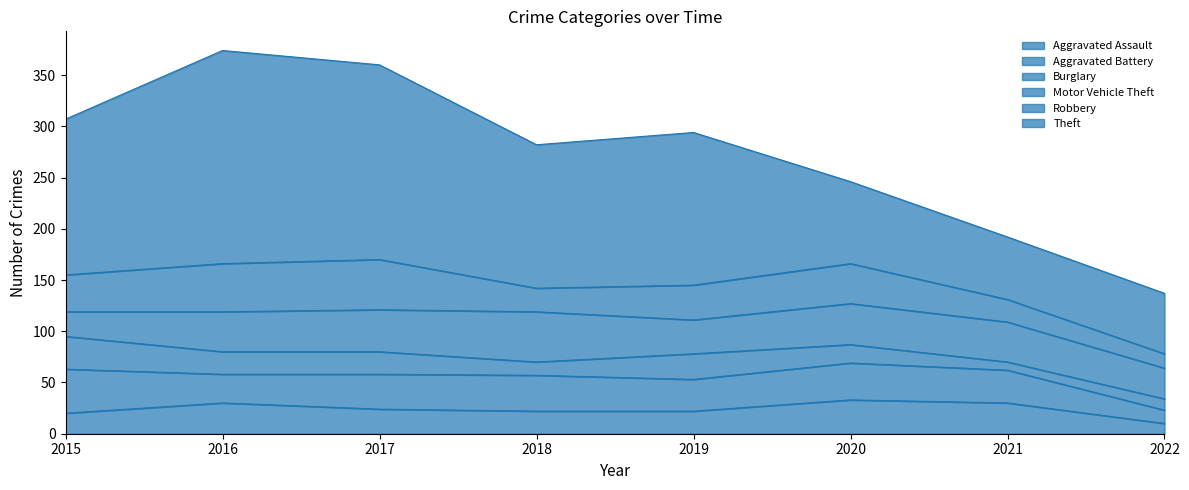

What is the smallest value displayed?

8